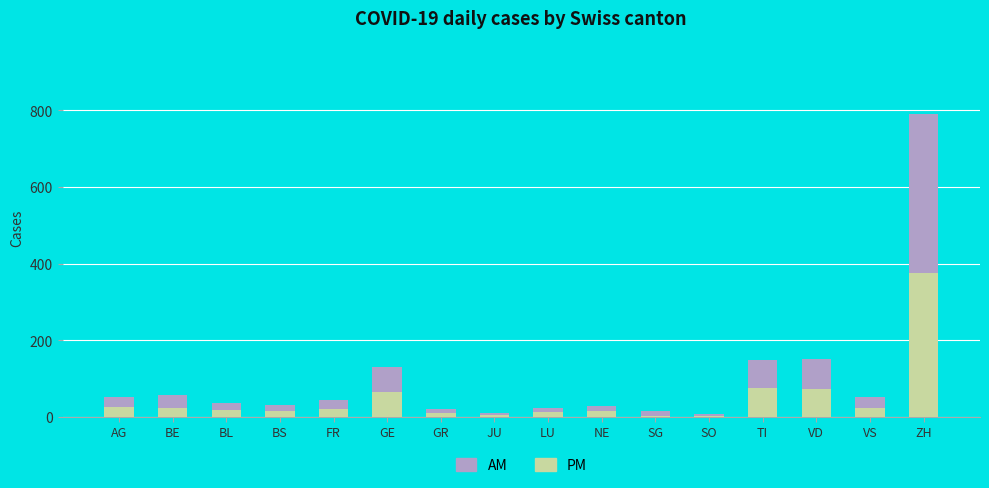

The value of PM at GE is 33. True or false?

False